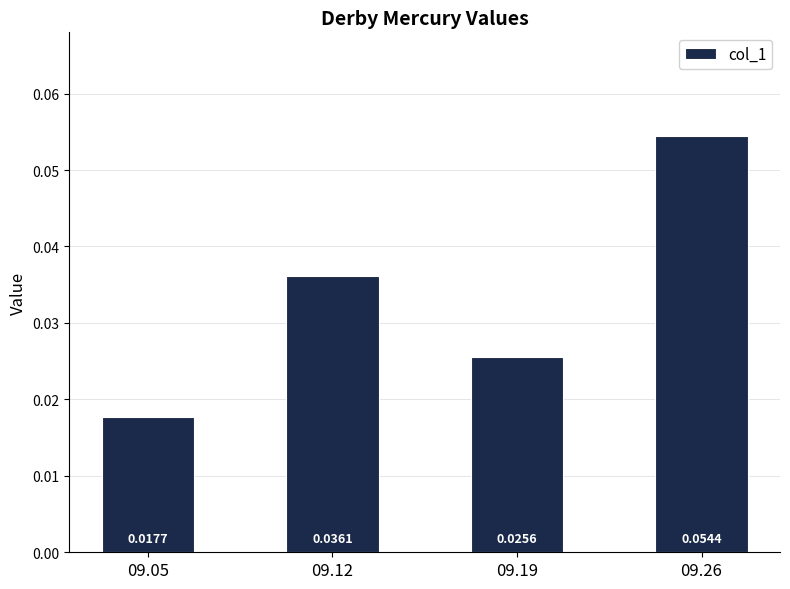

Between 09.05 and 09.26, which is larger?

09.26